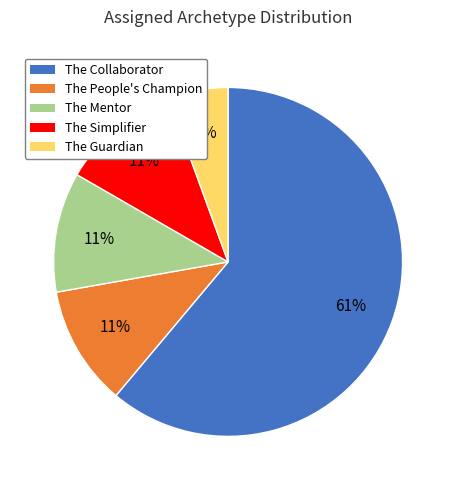

Do The Mentor and The Collaborator together represent more than half of the pie?

Yes